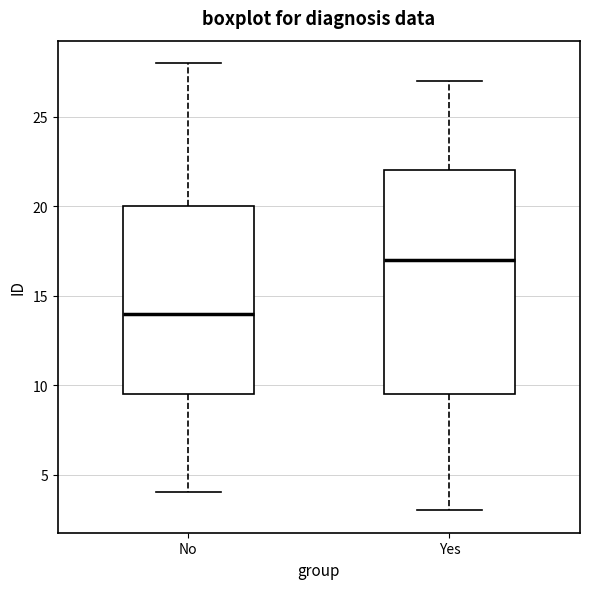

Reading left to right, read every box against the y-axis: the position of its median line, the range the box covers, and the ends of its whiskers. The values are not printed on the chart, so give them approximately, as read against the axis.

No: median 14.0, box 9.5 to 20.0, whiskers 4.0 to 28.0
Yes: median 17.0, box 9.5 to 22.0, whiskers 3.0 to 27.0